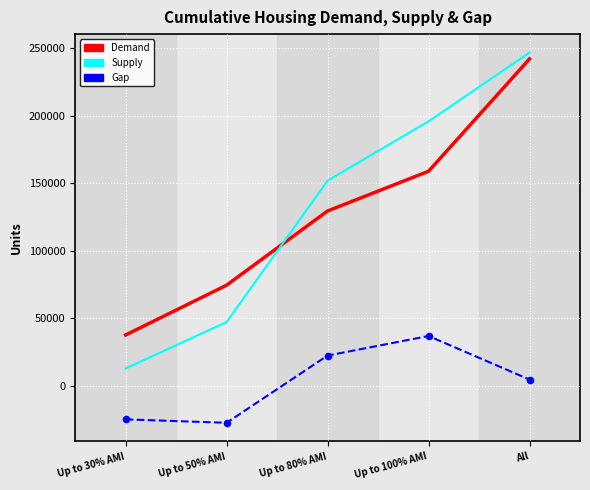

Is the value of Gap at All greater than the value of Demand at Up to 80% AMI?

No